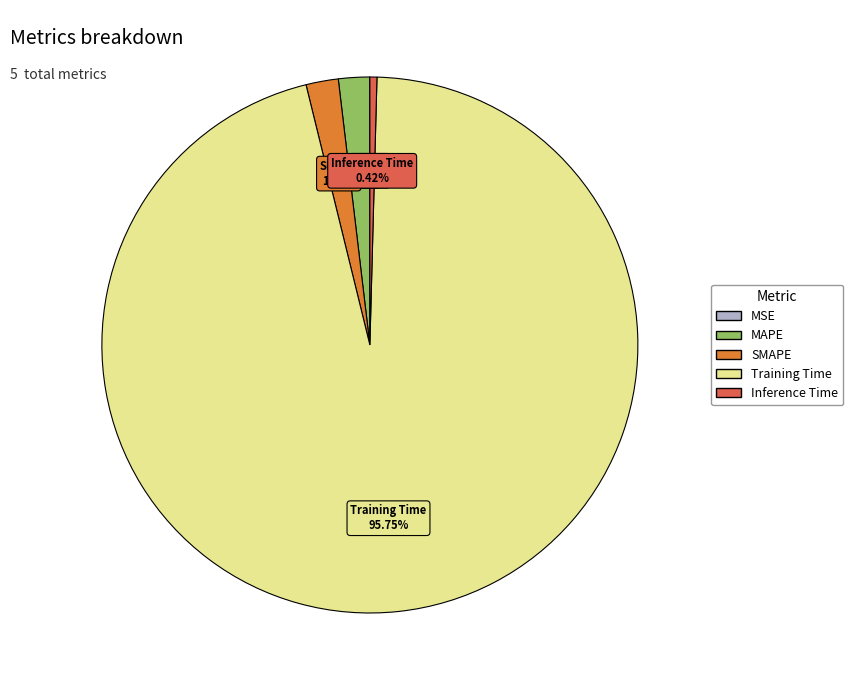

Is it true that Inference Time is 14% of the pie?

False